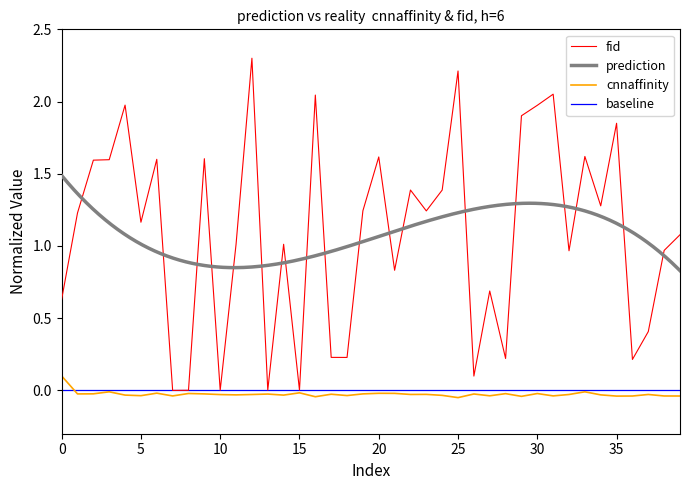

True or false: cnnaffinity and fid intersect in this chart.

False